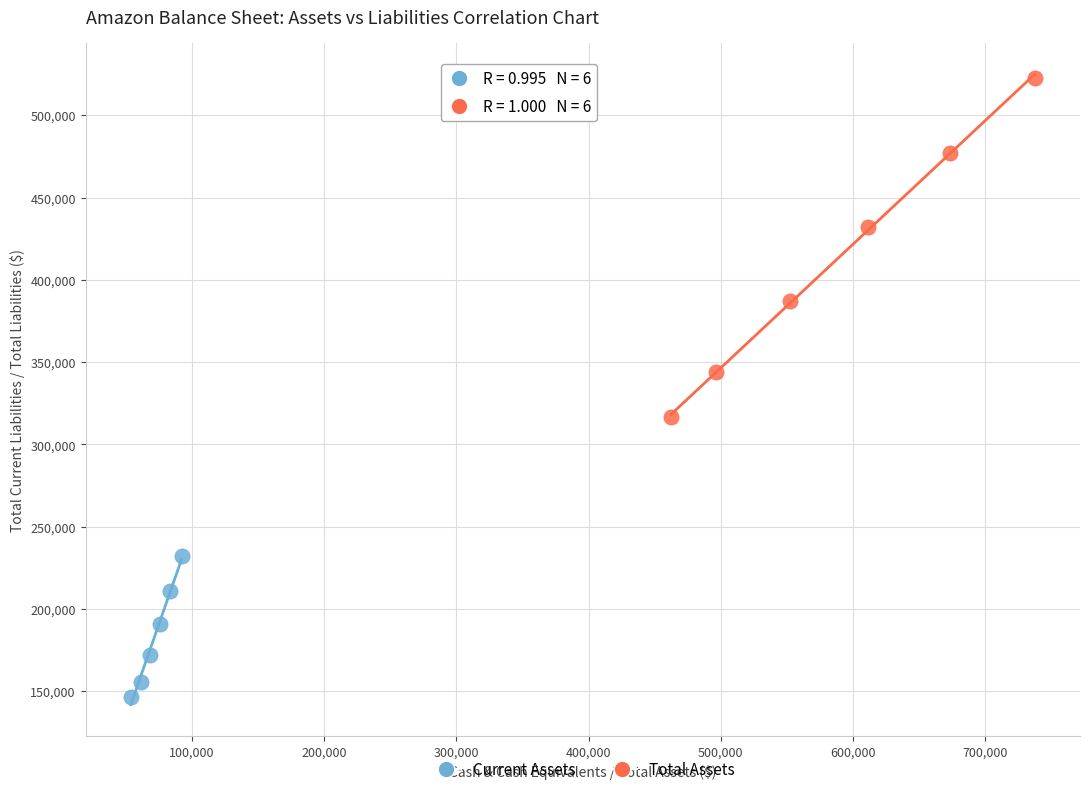

Which series reaches the minimum Y coordinate?

Current Assets